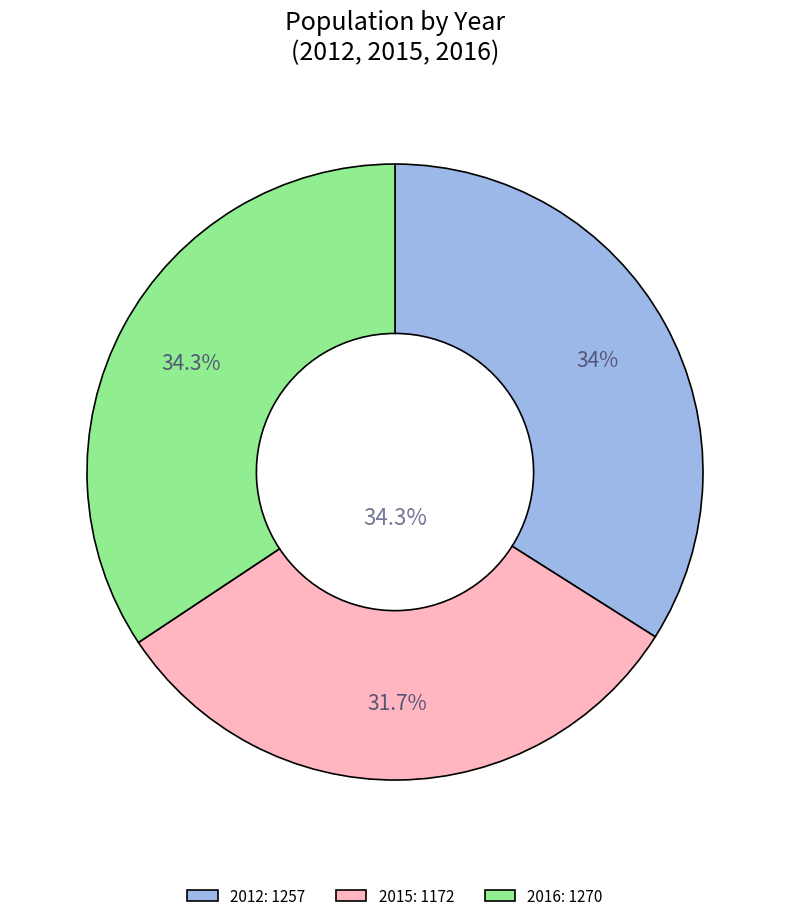

What is the change in value from 2015 to 2016?

+98